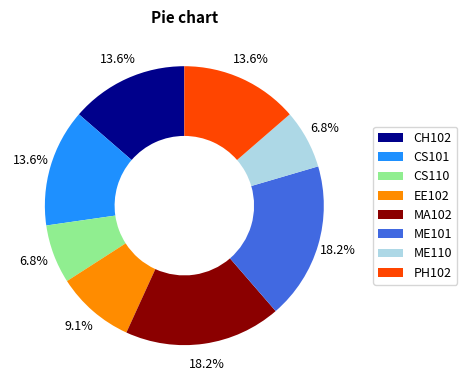

To the nearest percent, what portion does EE102 represent?

9%